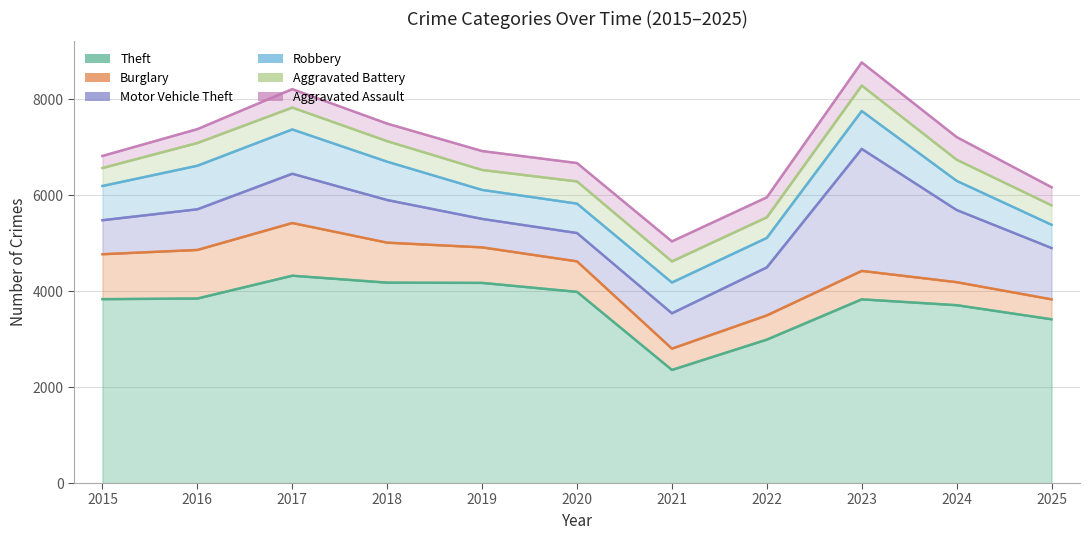

What is the difference between the maximum and minimum values in the Aggravated Assault series?

232